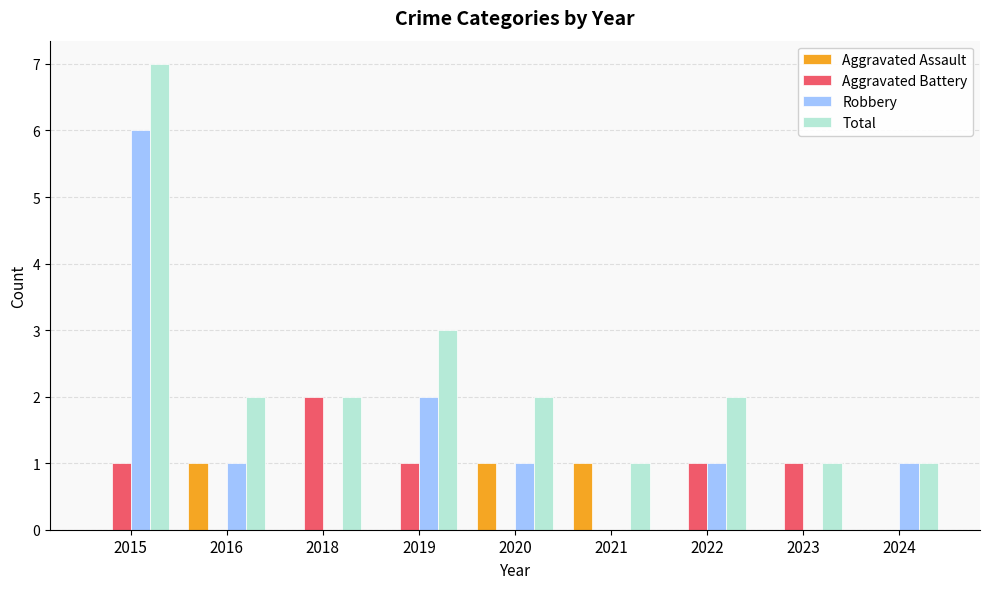

Which series has the largest total across all categories?

Total